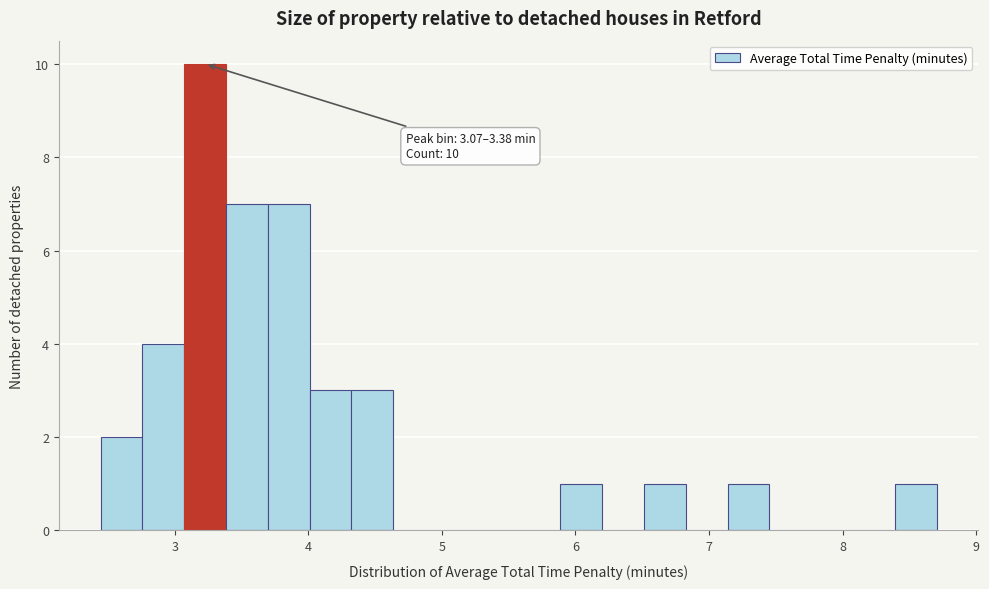

Around what value on the x-axis is the tallest bar? Give the approximate position of its centre, as read against the axis.

3.2